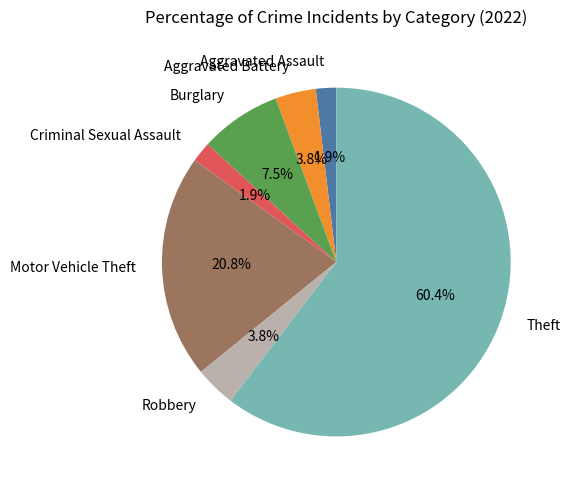

How many segments does this pie chart have?

7